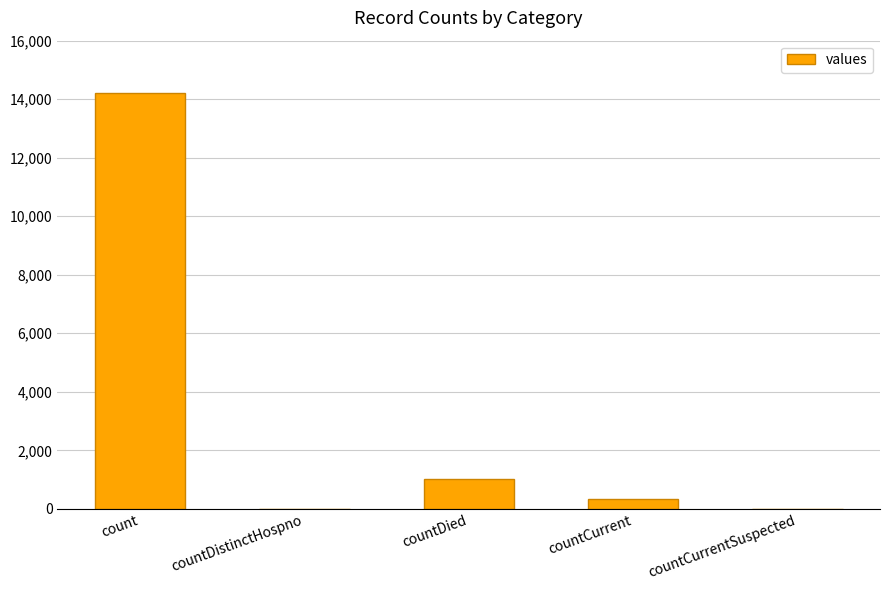

Reading left to right, extract all data points from this chart.

count=14226	countDistinctHospno=0	countDied=1016	countCurrent=341	countCurrentSuspected=0